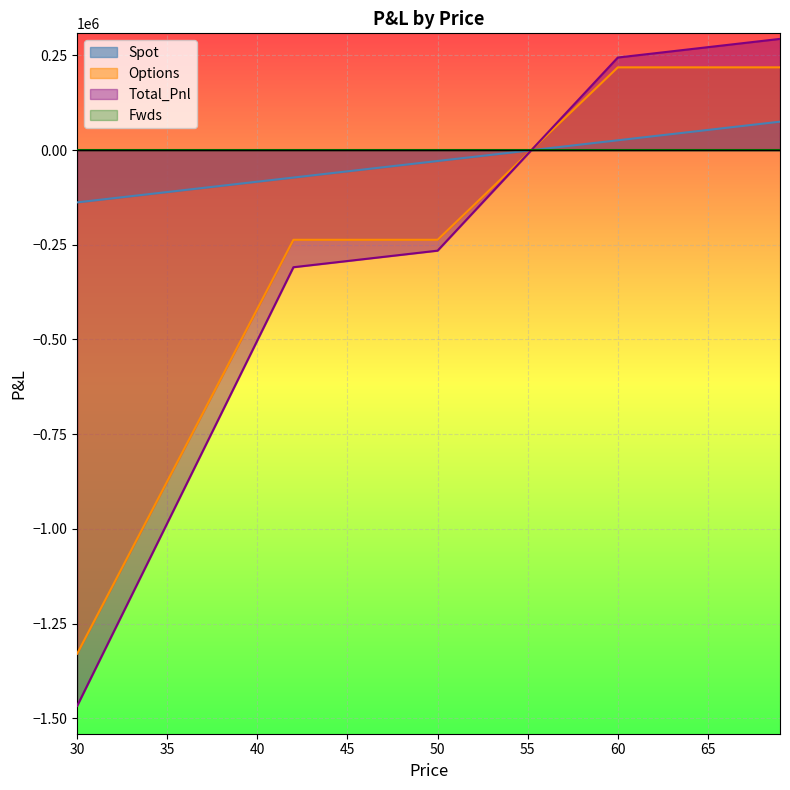

Which series ends up on top after the final intersection of Options and Spot?

Options